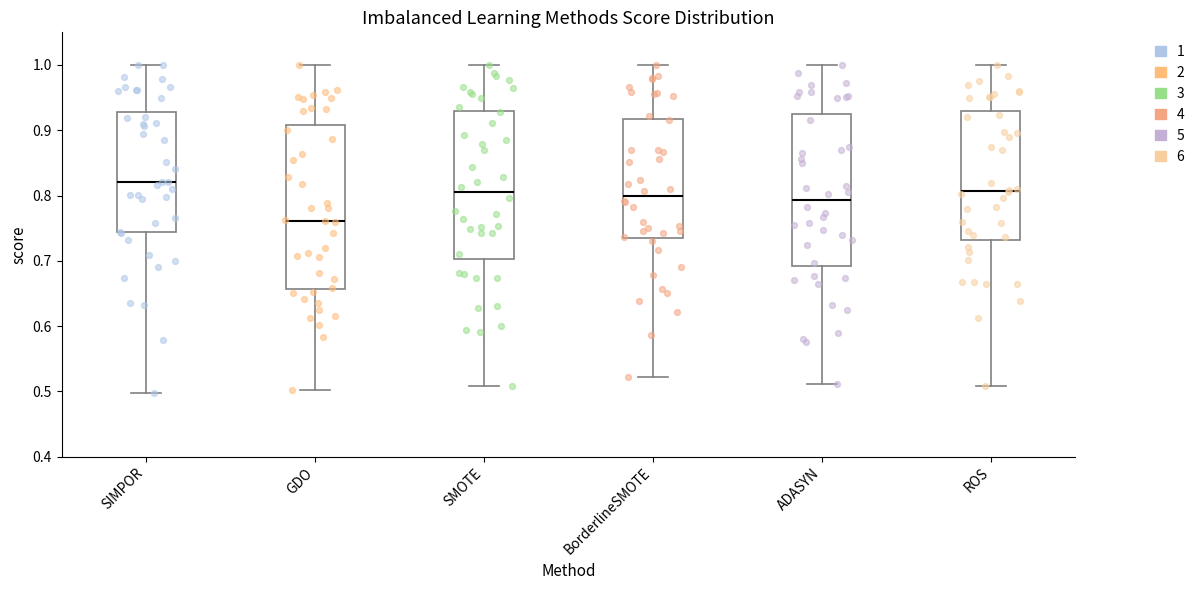

Reading left to right, transcribe this box plot: for each box, give where its median line is, the range the box spans, and where its two whiskers end, as read against the y-axis. The values are not printed on the chart, so give them approximately, as read against the axis.

SIMPOR: median 0.82, box 0.74 to 0.93, whiskers 0.50 to 1.00
GDO: median 0.76, box 0.66 to 0.91, whiskers 0.50 to 1.00
SMOTE: median 0.81, box 0.70 to 0.93, whiskers 0.51 to 1.00
BorderlineSMOTE: median 0.80, box 0.74 to 0.92, whiskers 0.52 to 1.00
ADASYN: median 0.79, box 0.69 to 0.92, whiskers 0.51 to 1.00
ROS: median 0.81, box 0.73 to 0.93, whiskers 0.51 to 1.00